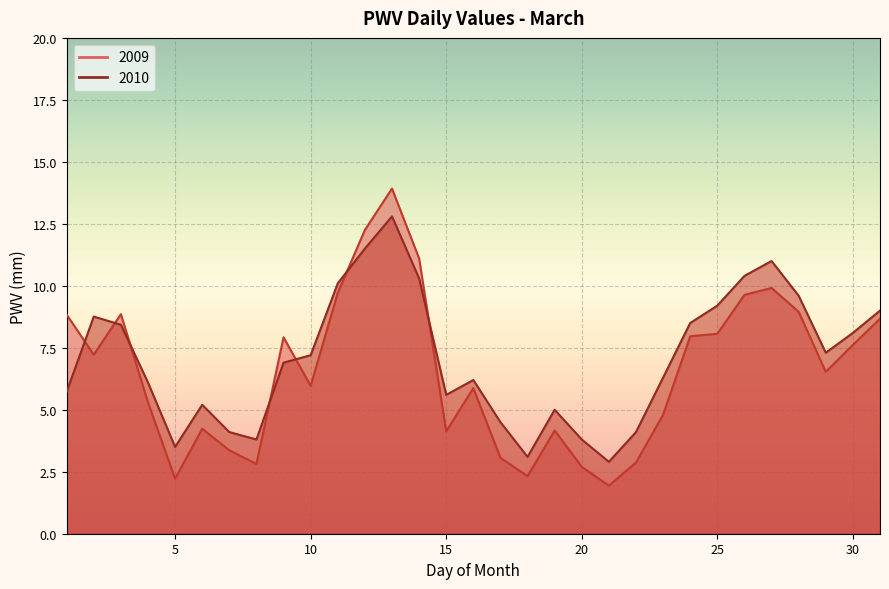

Rank the series by their average value, from highest to lowest.

2010, 2009